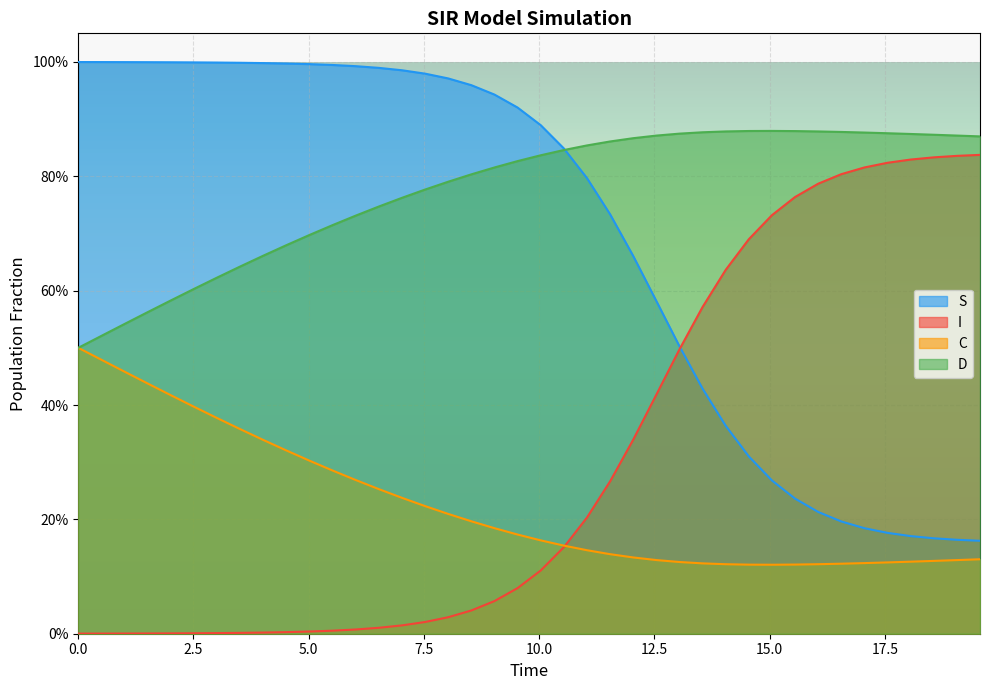

What is the approximate value of S at 13.043478260869565?

0.5